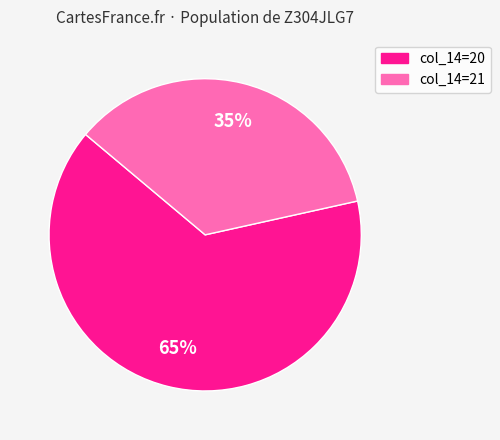

Does any single category account for the majority?

Yes